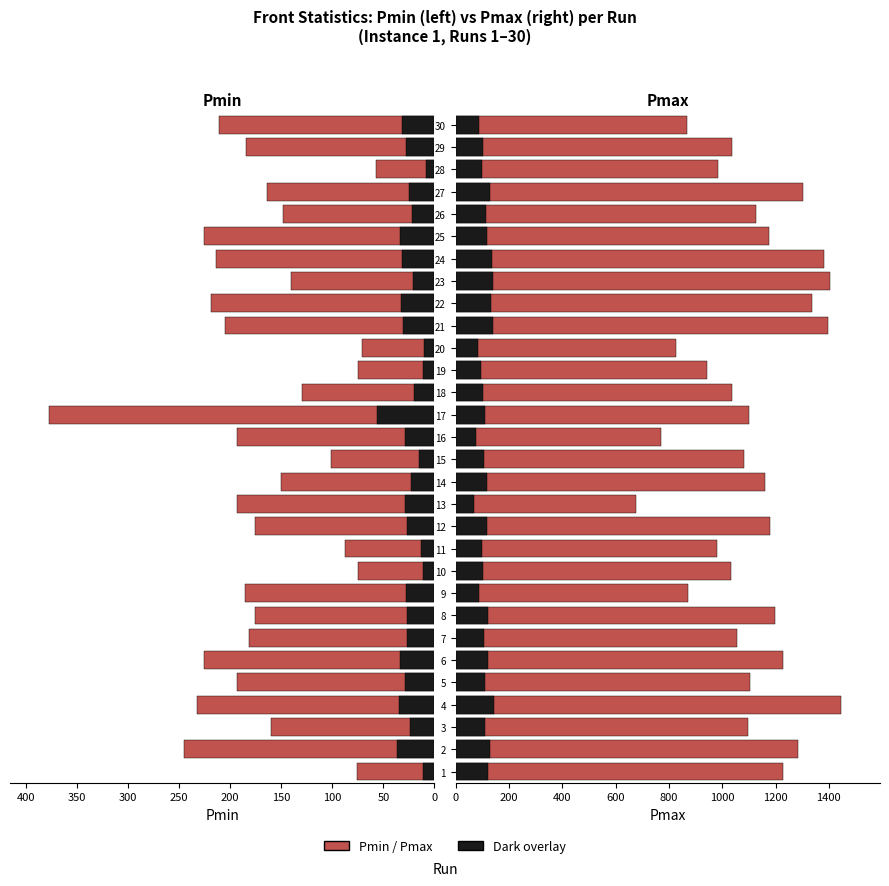

Which series changed the most between 1 and 21?

Pmax